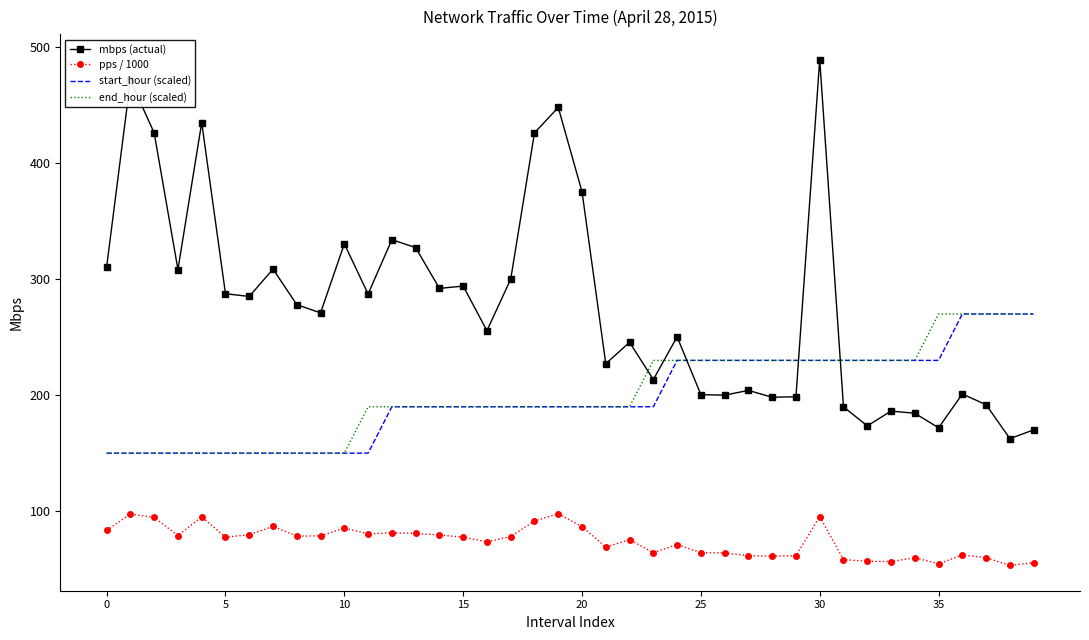

Which series has the widest spread of values?

mbps (actual)